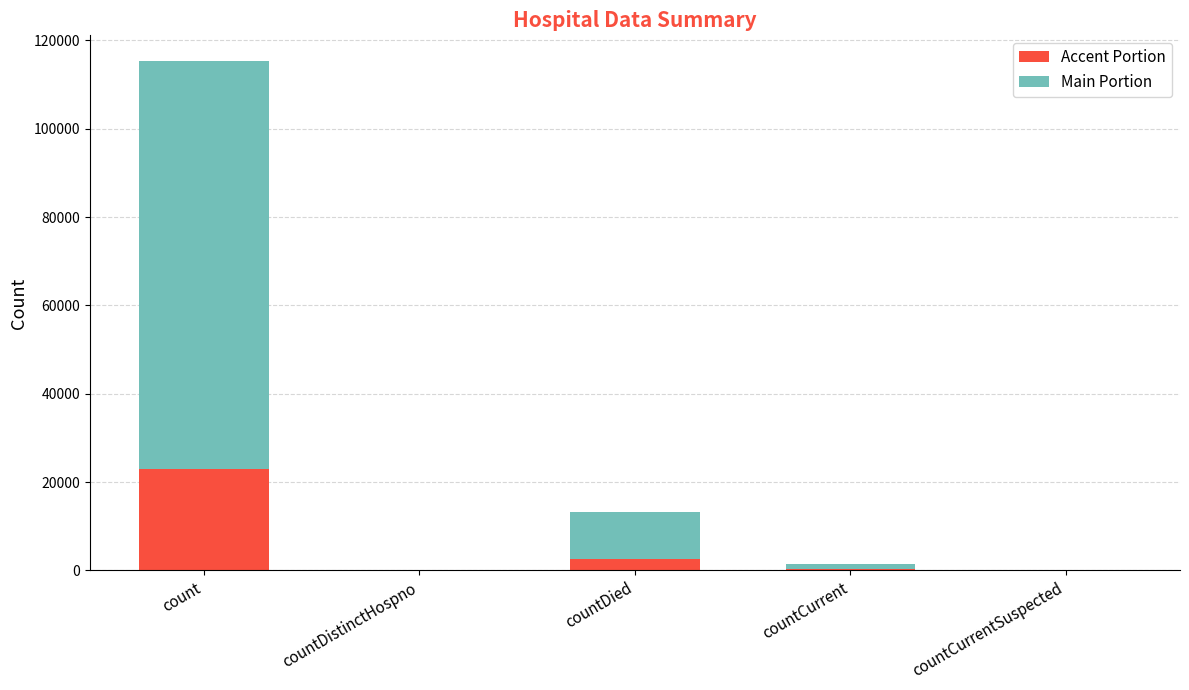

What is the highest value of the Accent Portion series?

23075.8